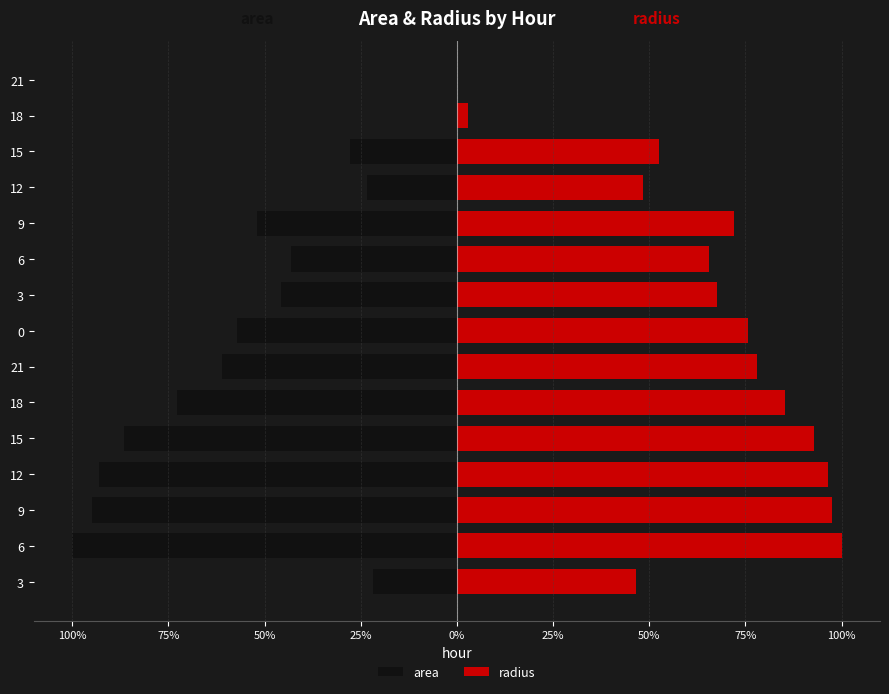

Rank the series by their average value, from lowest to highest.

area, radius